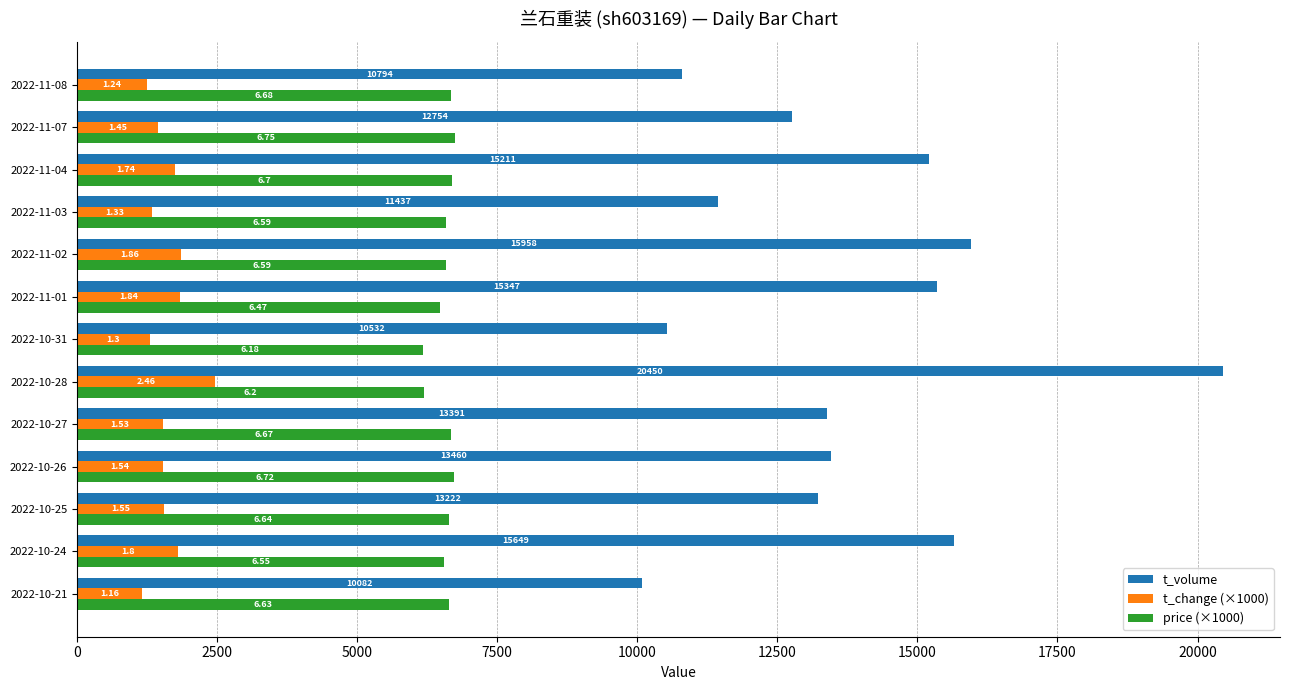

What is the minimum value for t_change (×1000)?

1160